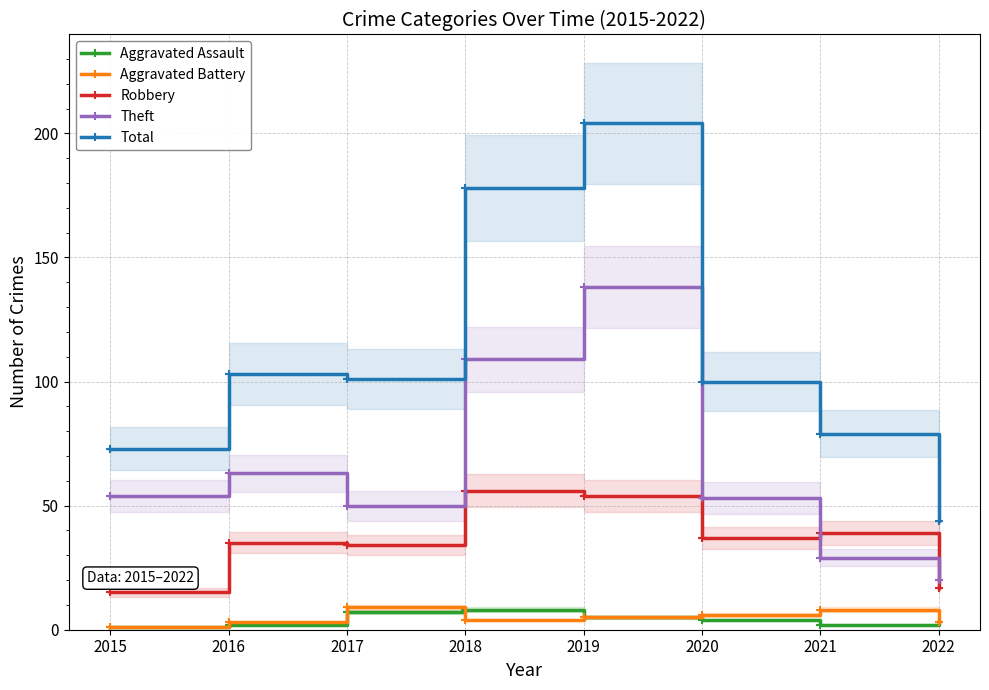

What is the value of the Aggravated Battery point at the 7th from the left?

8